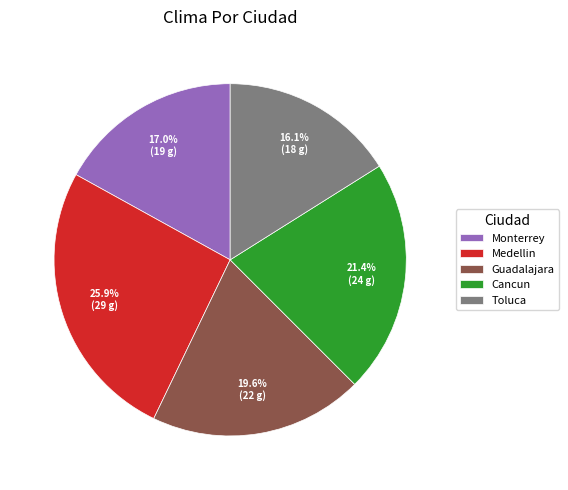

Is Toluca the majority of the pie?

No